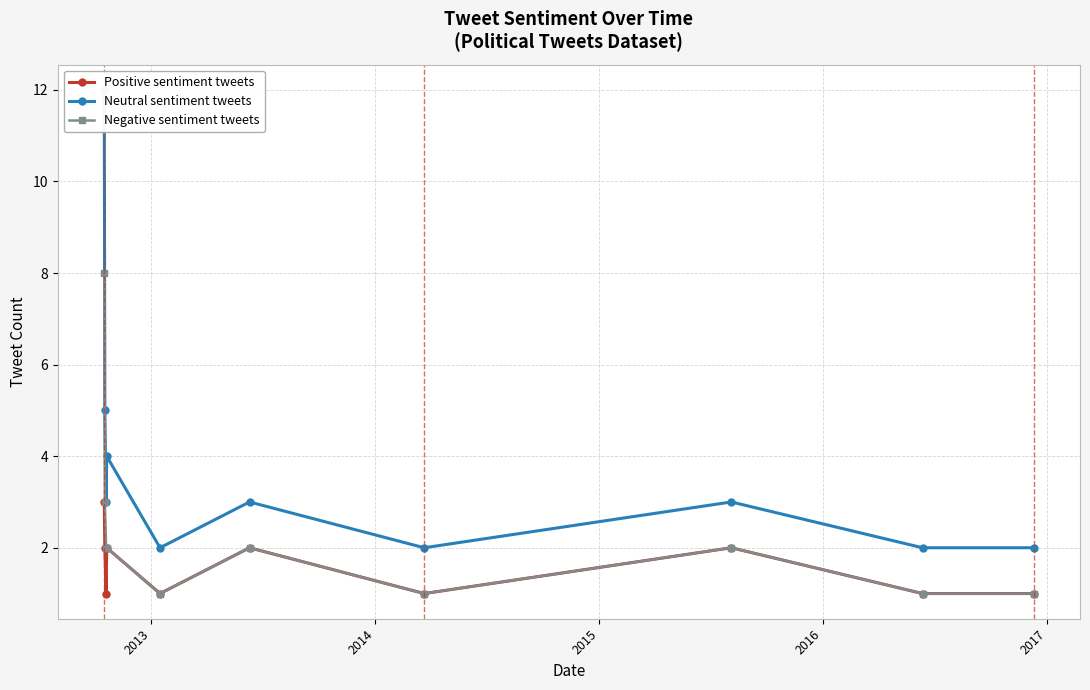

How many interior local valleys does the Positive sentiment tweets series have?

3